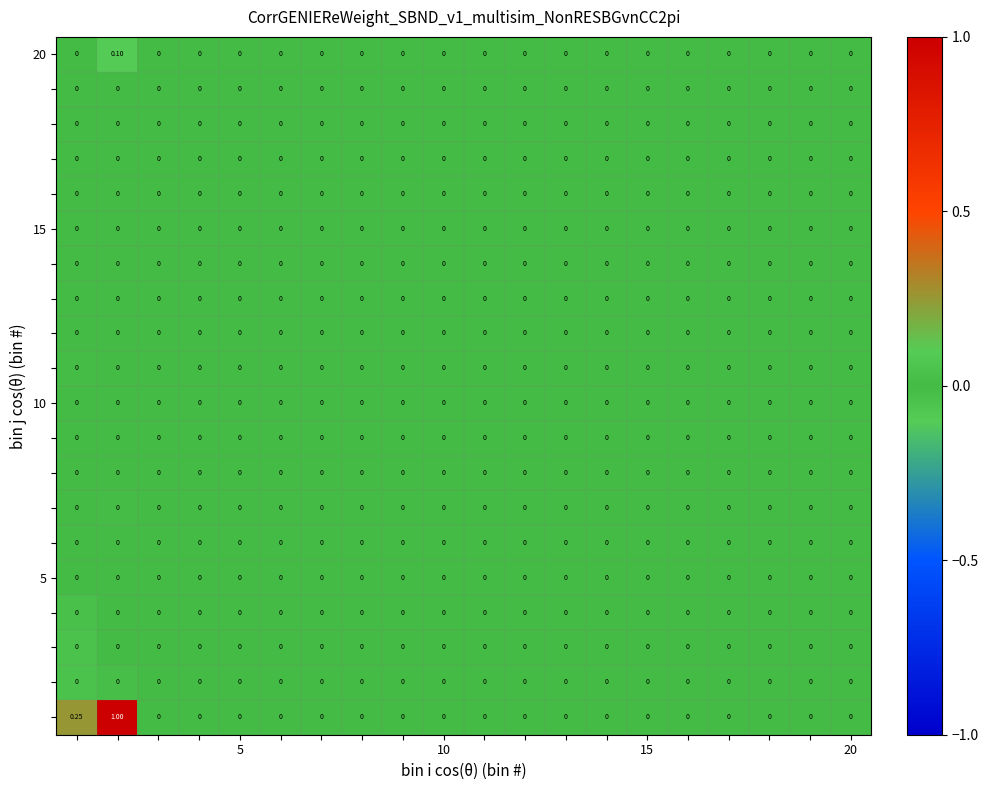

Count the number of categories in the chart.

20